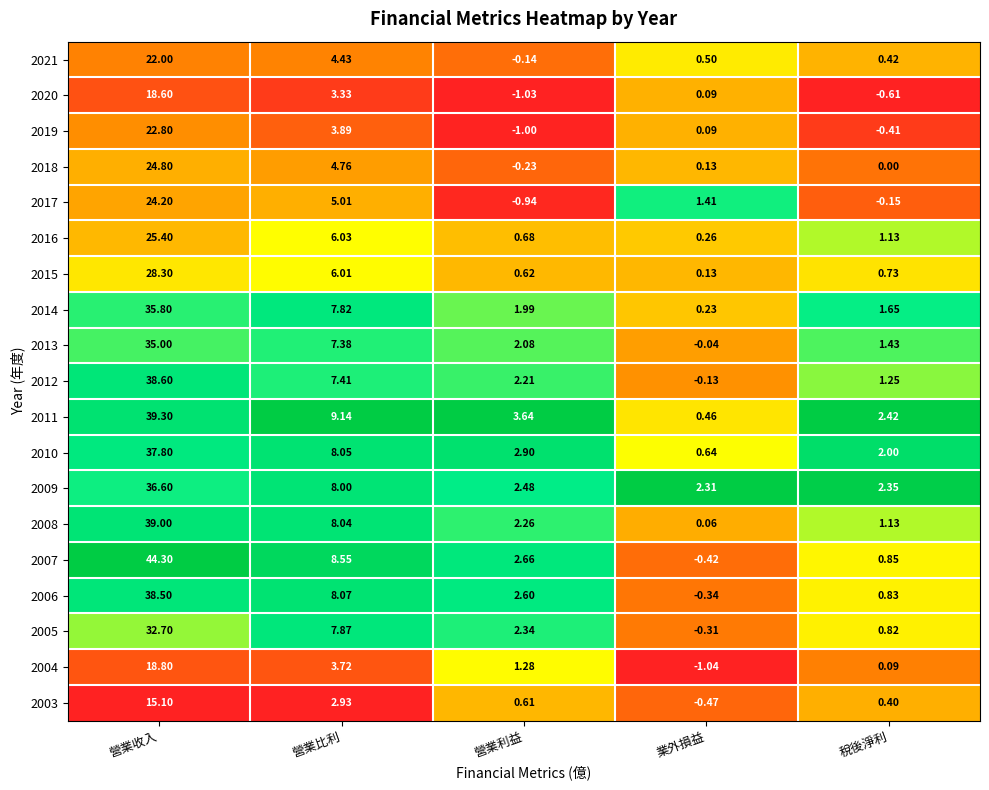

At which label does 2019 first exceed 0?

營業收入